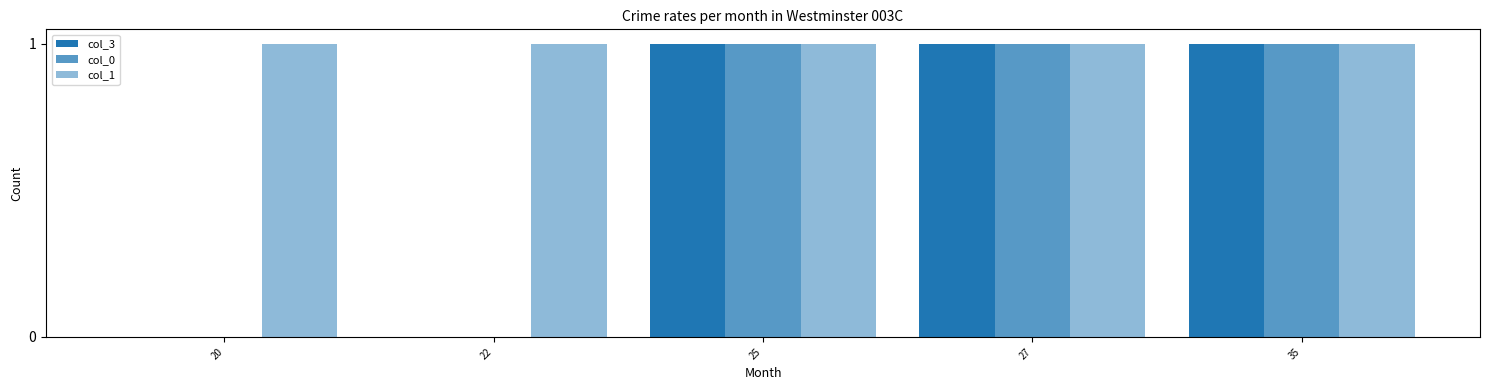

Rank the series at 27 from highest to lowest value.

col_3, col_0, col_1